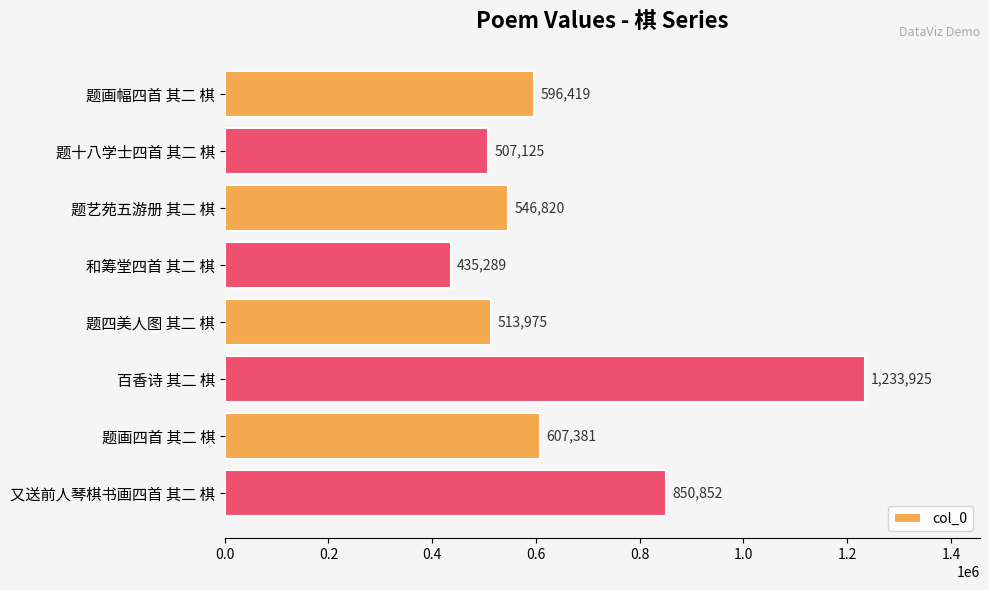

Rank the categories by value from highest to lowest.

百香诗 其二 棋, 又送前人琴棋书画四首 其二 棋, 题画四首 其二 棋, 题画幅四首 其二 棋, 题艺苑五游册 其二 棋, 题四美人图 其二 棋, 题十八学士四首 其二 棋, 和筹堂四首 其二 棋